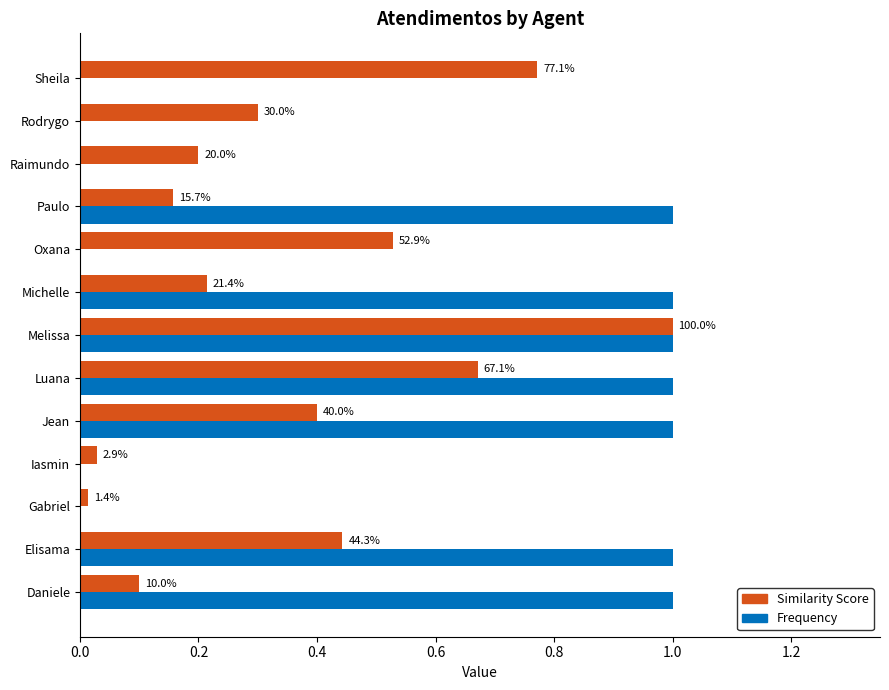

What are all the series names shown in the legend?

Similarity Score, Frequency